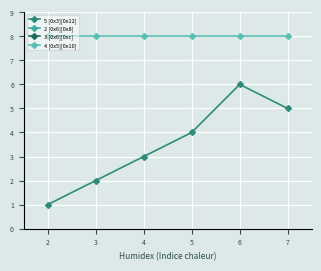

Is the value of 4 [0x5][0x10] at 2 greater than the value of 5 [0x3][0x12] at 3?

Yes